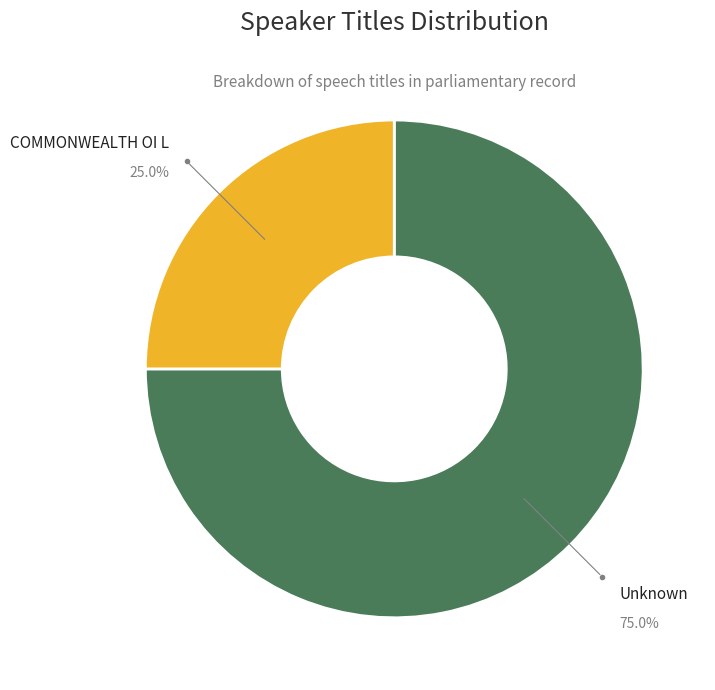

Does any single category account for the majority?

Yes